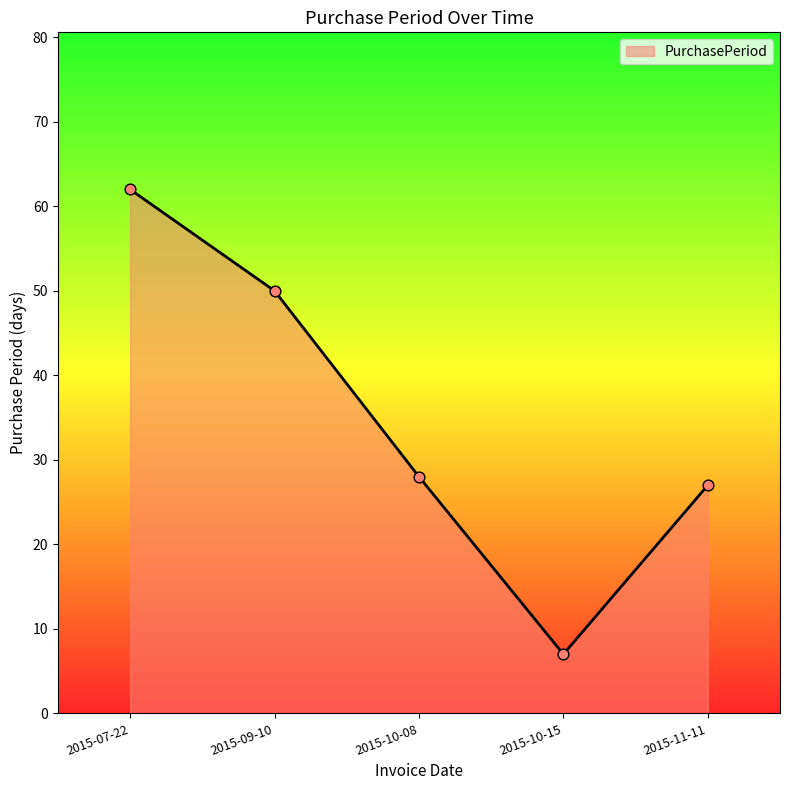

Which has a higher value, 2015-09-10 or 2015-07-22?

2015-07-22